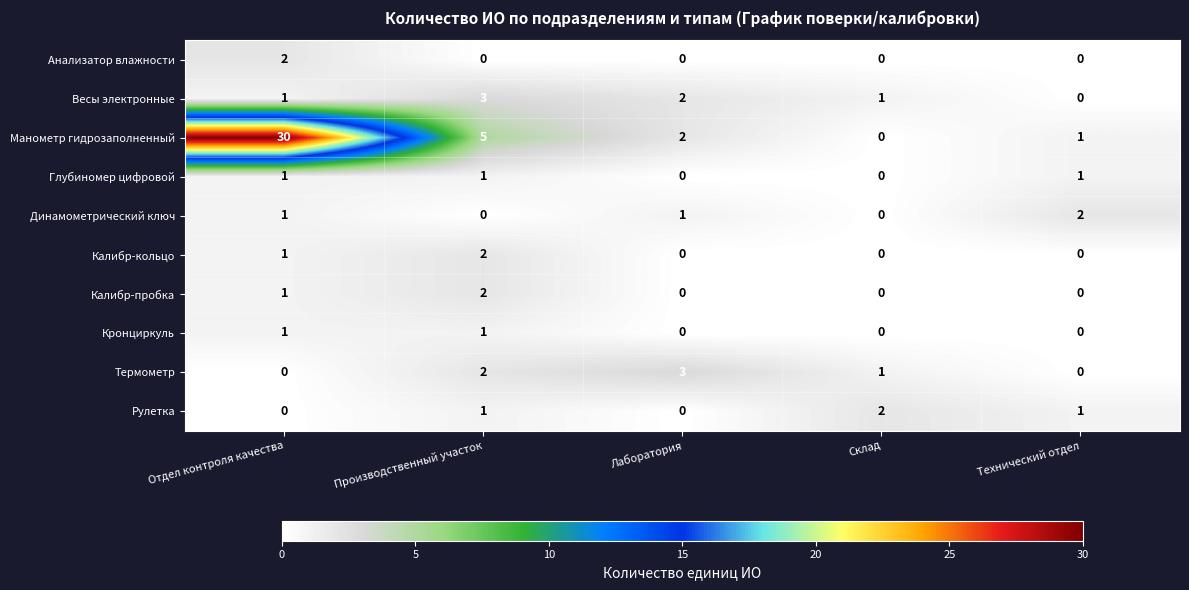

The Калибр-пробка series shows 0 at Технический отдел. True or false?

True